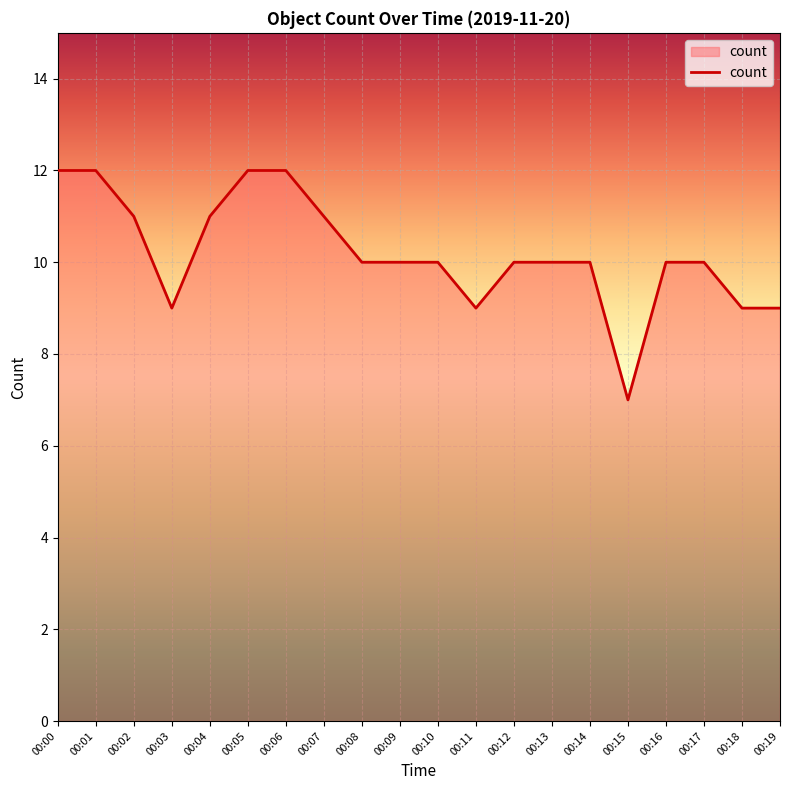

What is the minimum value shown in the chart?

7